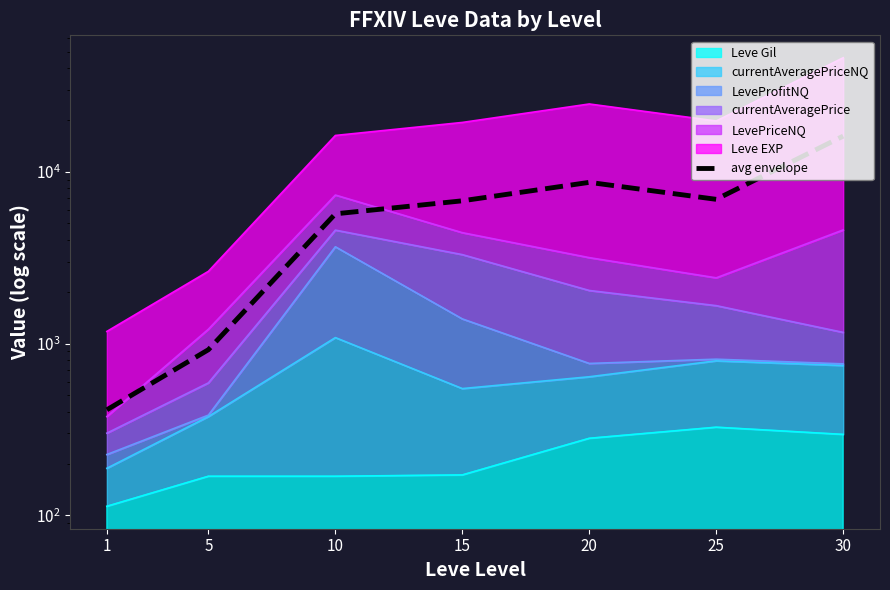

True or false: there are more than 2 points higher than both neighbors.

False